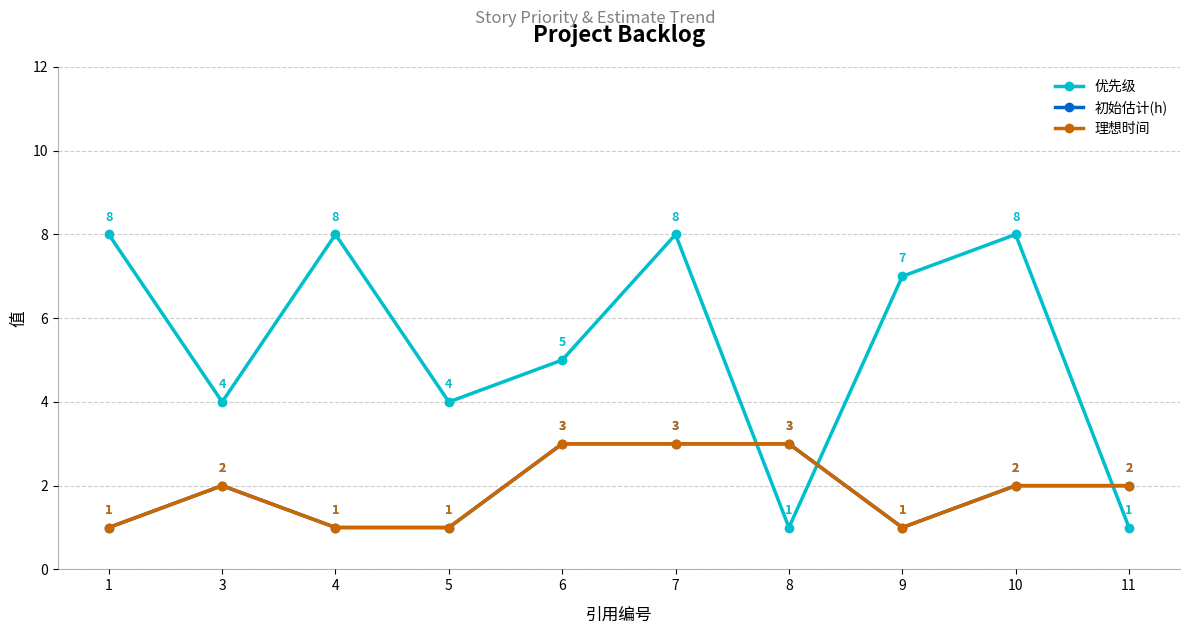

Does the chart have visible grid lines?

Yes